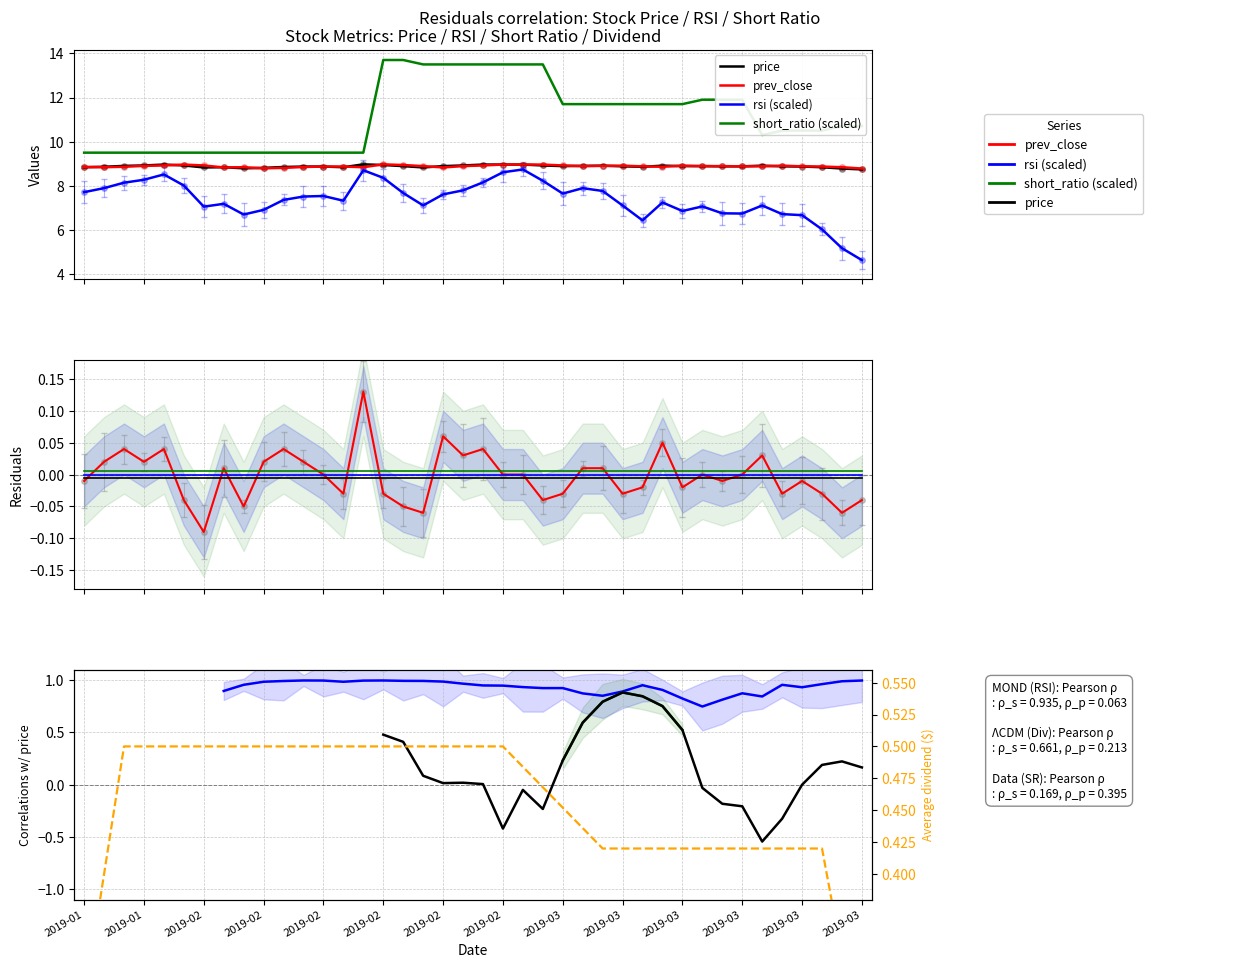

True or false: short_ratio and rsi cross at least once.

False